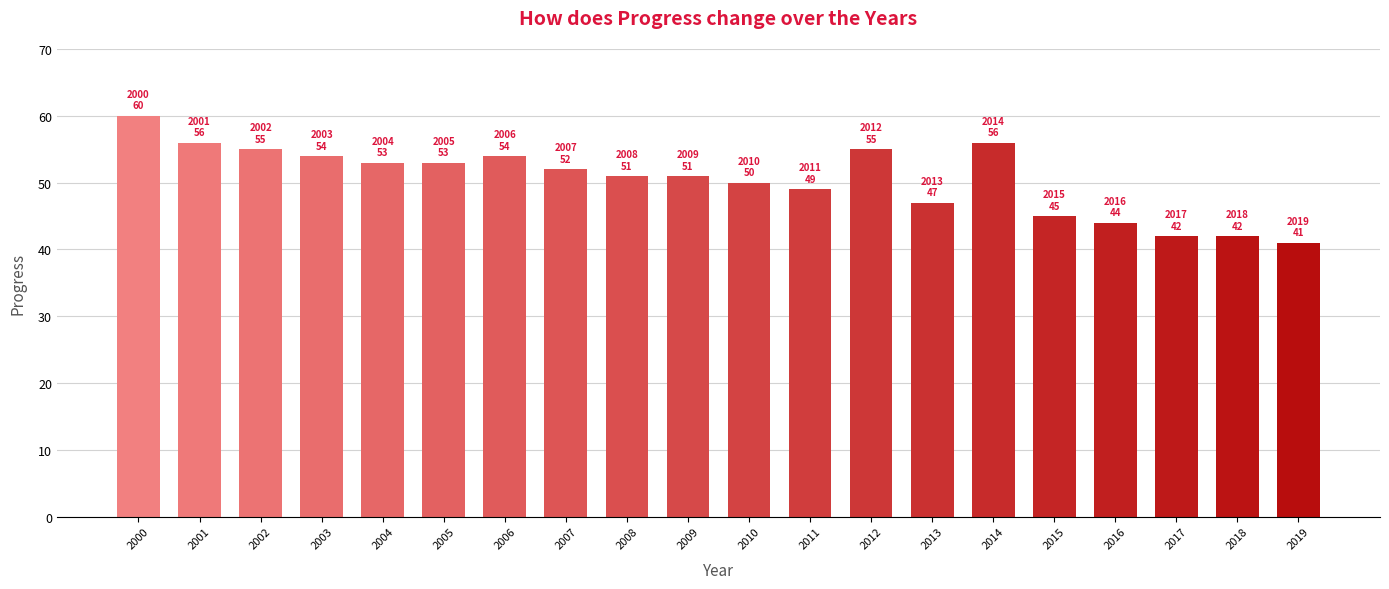

Reading left to right, what are all the values shown in this chart?

2000=60	2001=56	2002=55	2003=54	2004=53	2005=53	2006=54	2007=52	2008=51	2009=51	2010=50	2011=49	2012=55	2013=47	2014=56	2015=45	2016=44	2017=42	2018=42	2019=41